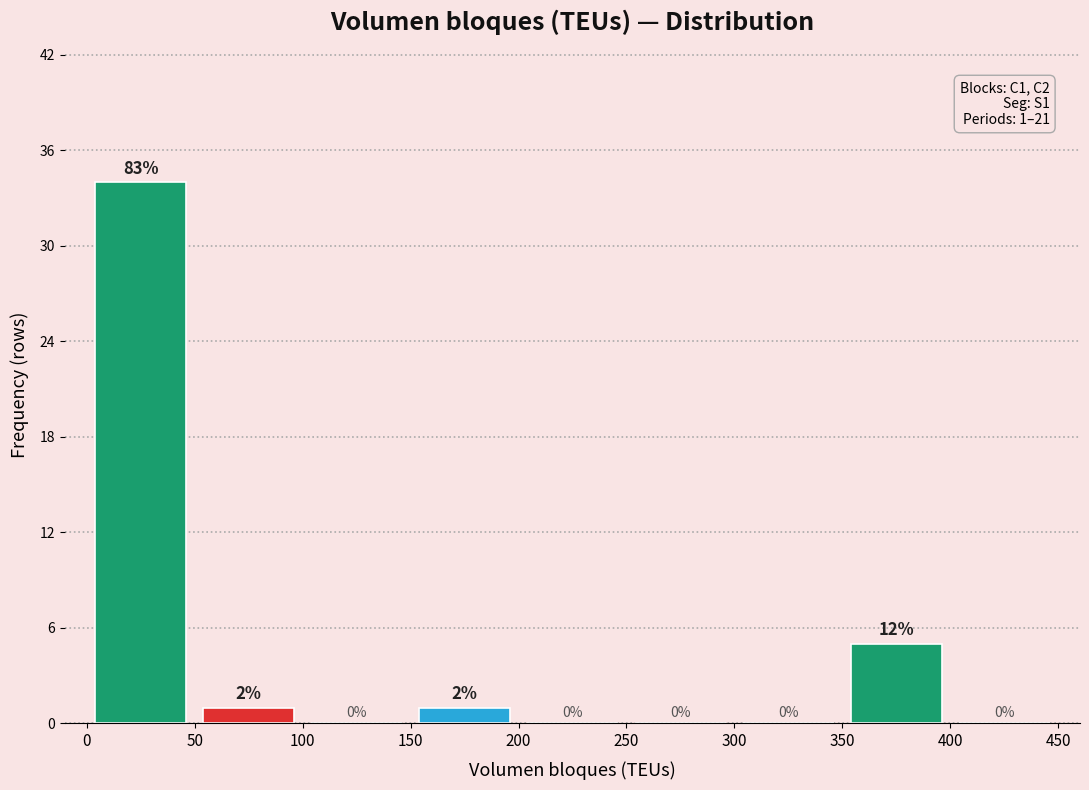

Which range on the x-axis has the tallest bar?

0 to 50